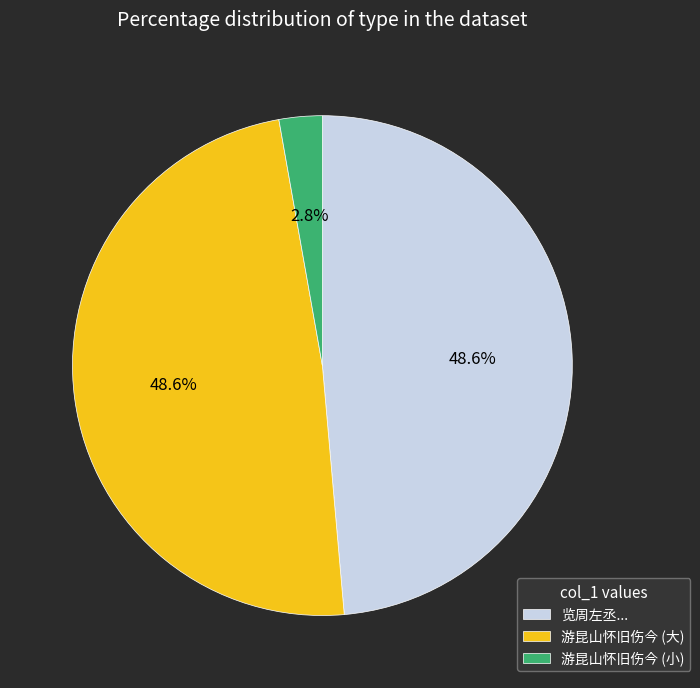

Approximately how many times larger is the value at 览周左丞... compared to 游昆山怀旧伤今 (大)?

1.0